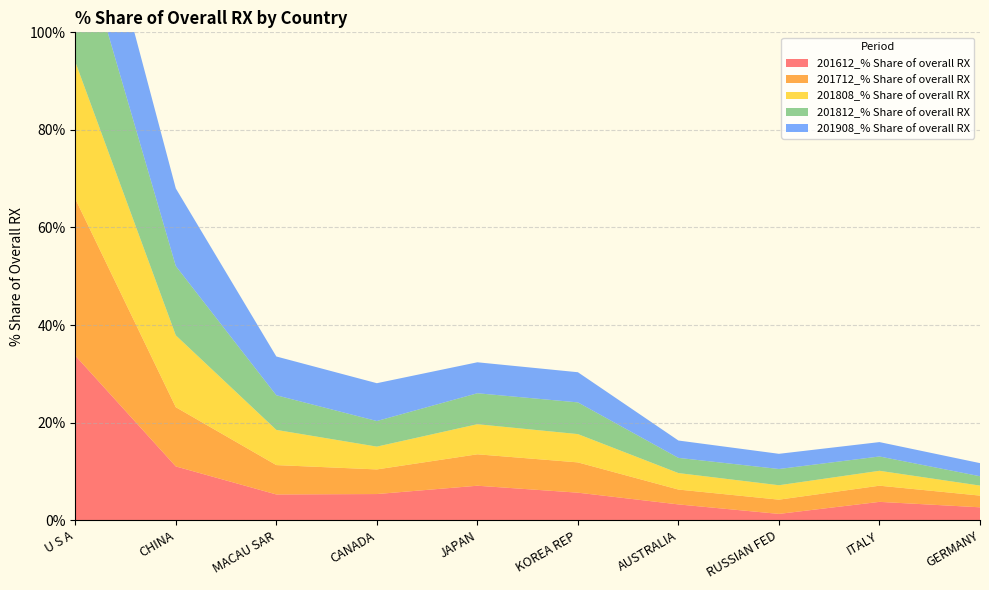

Reading left to right, what are all the values shown in this chart?

201612_% Share of overall RX: U S A=33.7	CHINA=11.0	MACAU SAR=5.3	CANADA=5.4	JAPAN=7.1	KOREA REP=5.6	AUSTRALIA=3.2	RUSSIAN FED=1.3	ITALY=3.8	GERMANY=2.6
201712_% Share of overall RX: U S A=32.1	CHINA=12.1	MACAU SAR=6.0	CANADA=5.0	JAPAN=6.4	KOREA REP=6.2	AUSTRALIA=3.0	RUSSIAN FED=2.9	ITALY=3.3	GERMANY=2.4
201808_% Share of overall RX: U S A=28.1	CHINA=14.7	MACAU SAR=7.2	CANADA=4.7	JAPAN=6.2	KOREA REP=5.8	AUSTRALIA=3.4	RUSSIAN FED=3.0	ITALY=3.1	GERMANY=2.0
201812_% Share of overall RX: U S A=28.8	CHINA=14.2	MACAU SAR=7.1	CANADA=5.2	JAPAN=6.3	KOREA REP=6.5	AUSTRALIA=3.1	RUSSIAN FED=3.3	ITALY=2.9	GERMANY=1.9
201908_% Share of overall RX: U S A=22.9	CHINA=15.9	MACAU SAR=7.9	CANADA=7.8	JAPAN=6.3	KOREA REP=6.2	AUSTRALIA=3.6	RUSSIAN FED=3.1	ITALY=3.0	GERMANY=2.7